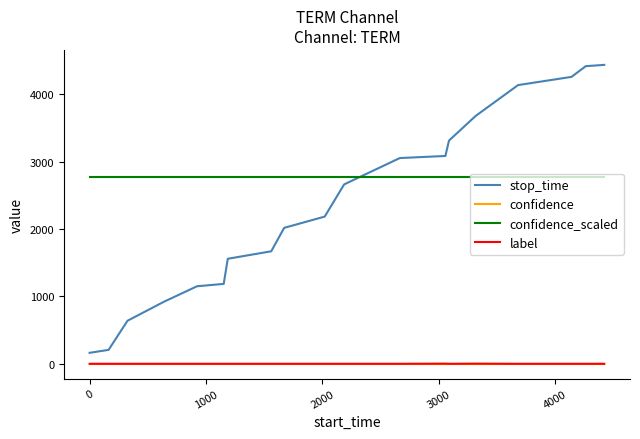

Which series has the largest total across all categories?

confidence_scaled